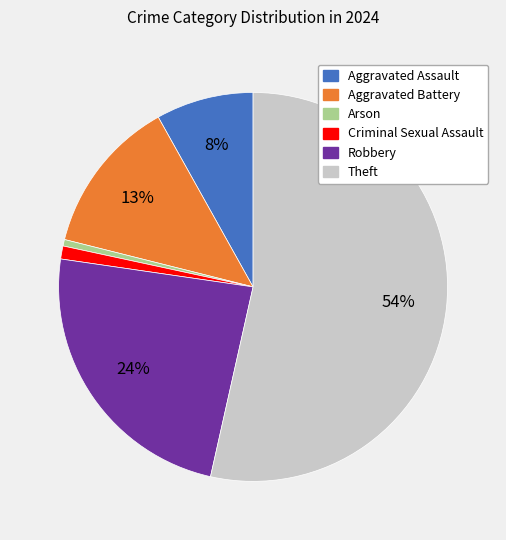

To the nearest percent, what is the average slice percentage?

17%